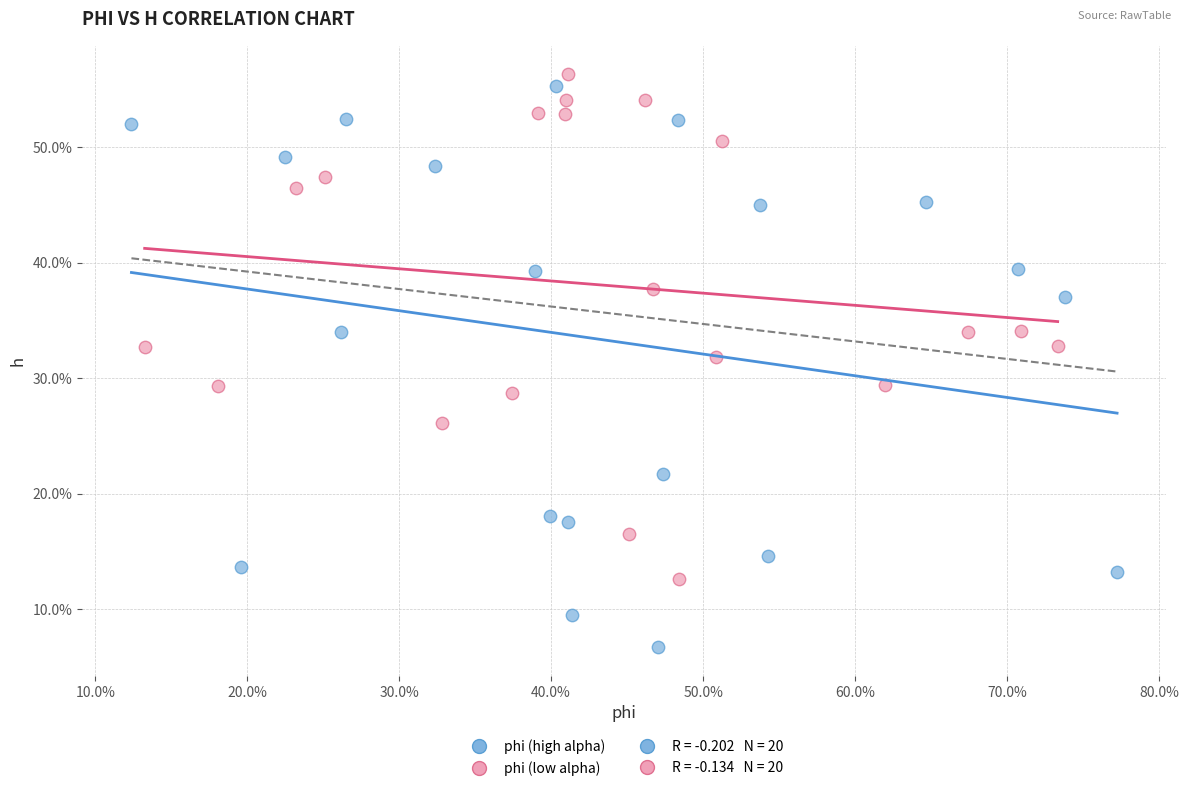

Which series has the widest spread of Y values?

phi (high alpha)